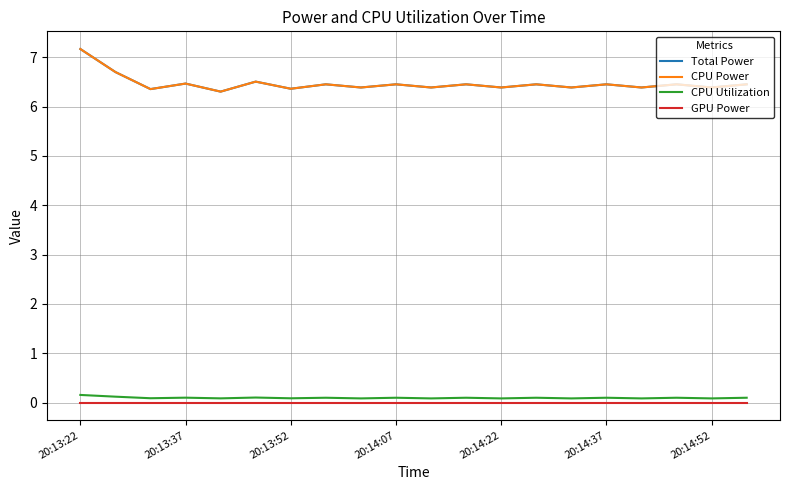

Is this an area chart (filled region under the line)?

No